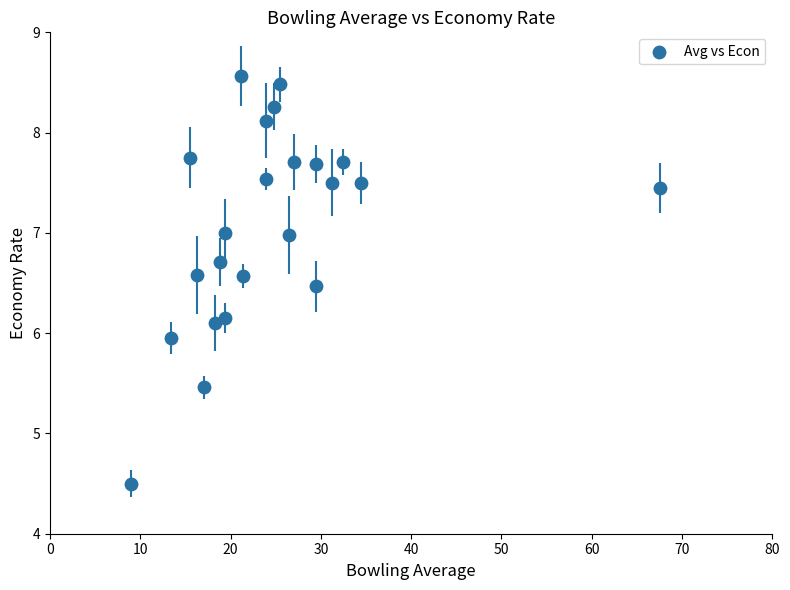

What is the range of X values (max minus min)?

58.6